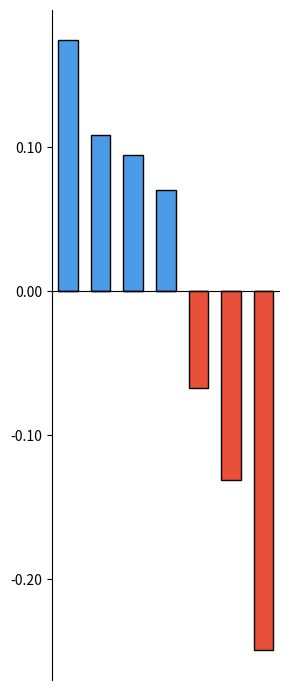

How many positive values does the Above Average series have?

4